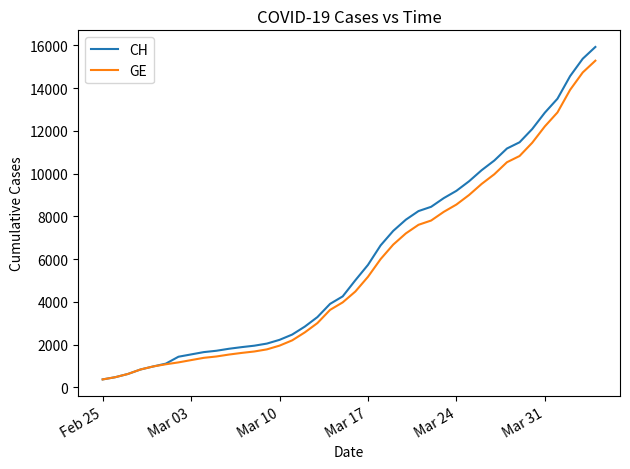

What is the smallest value displayed?

375